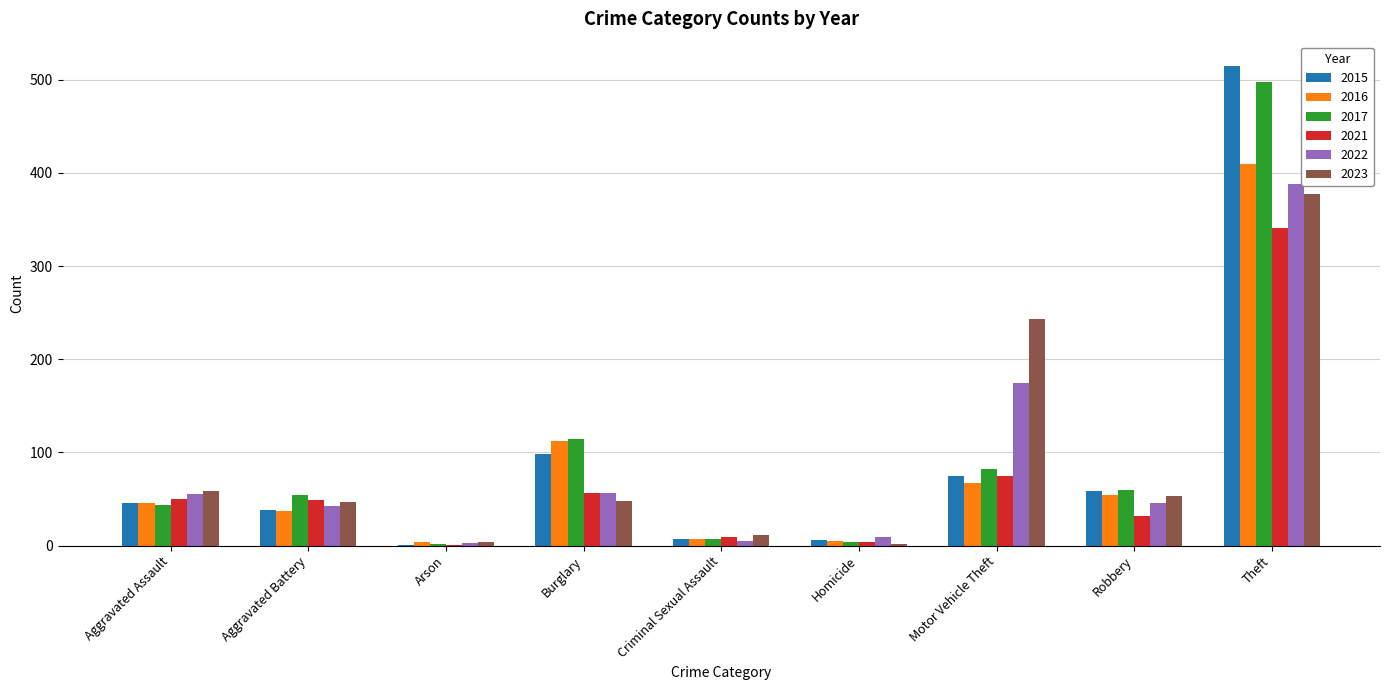

What are all the series names shown in the legend?

2015, 2016, 2017, 2021, 2022, 2023